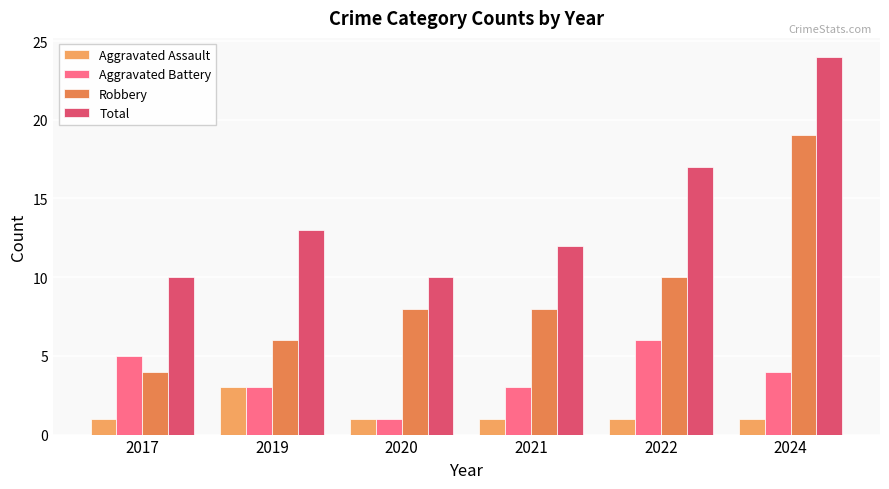

Which series changed the most between 2019 and 2021?

Aggravated Assault